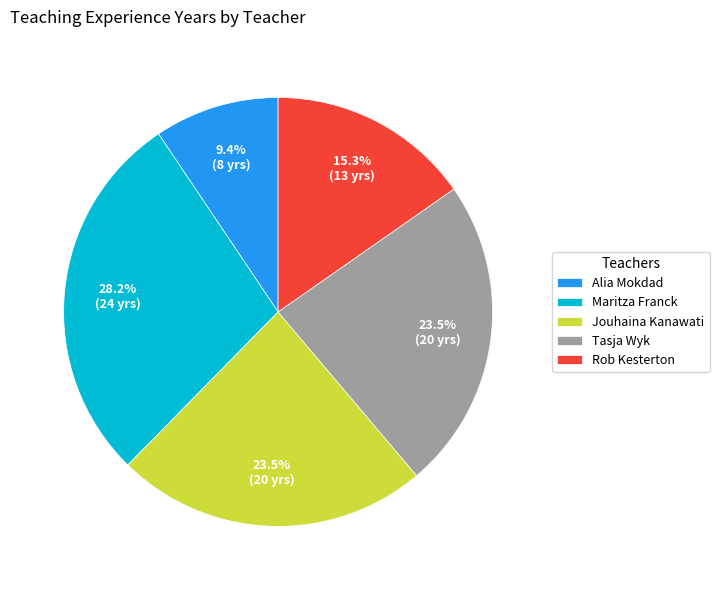

How many segments does this pie chart have?

5